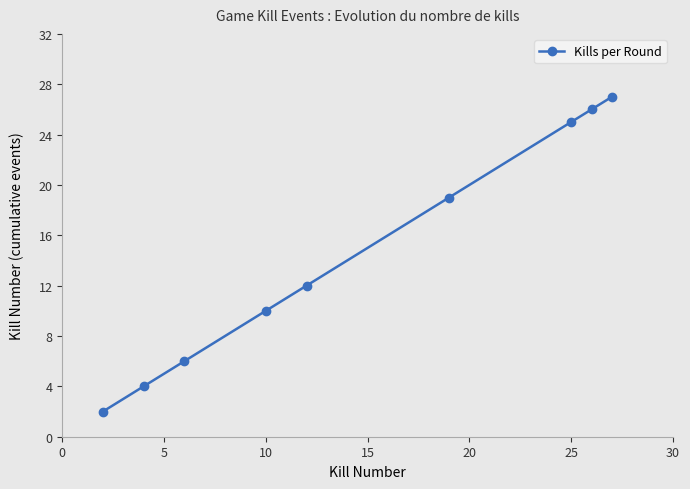

Reading right to left, list all the values displayed in this chart.

27	26	25	19	12	10	6	4	2